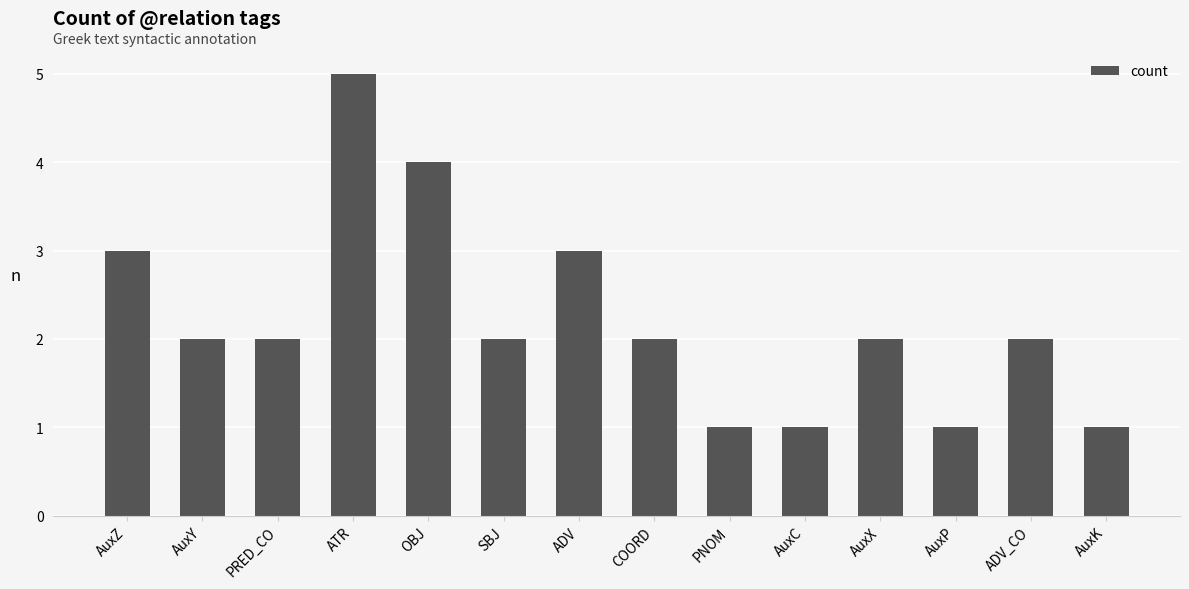

Approximately how many times larger is the value at AuxX compared to PRED_CO?

1.0